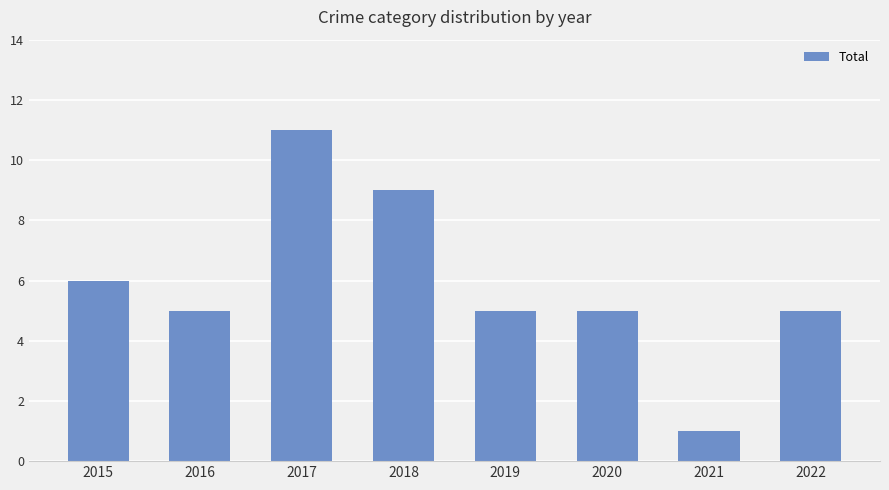

What is the average value?

6